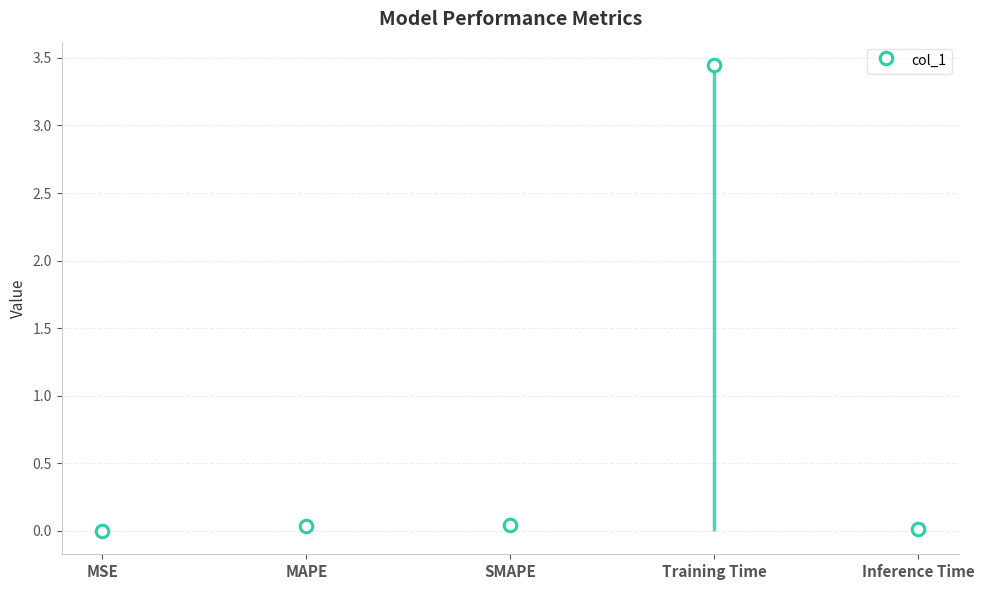

Which category has the highest value across all series?

Training Time